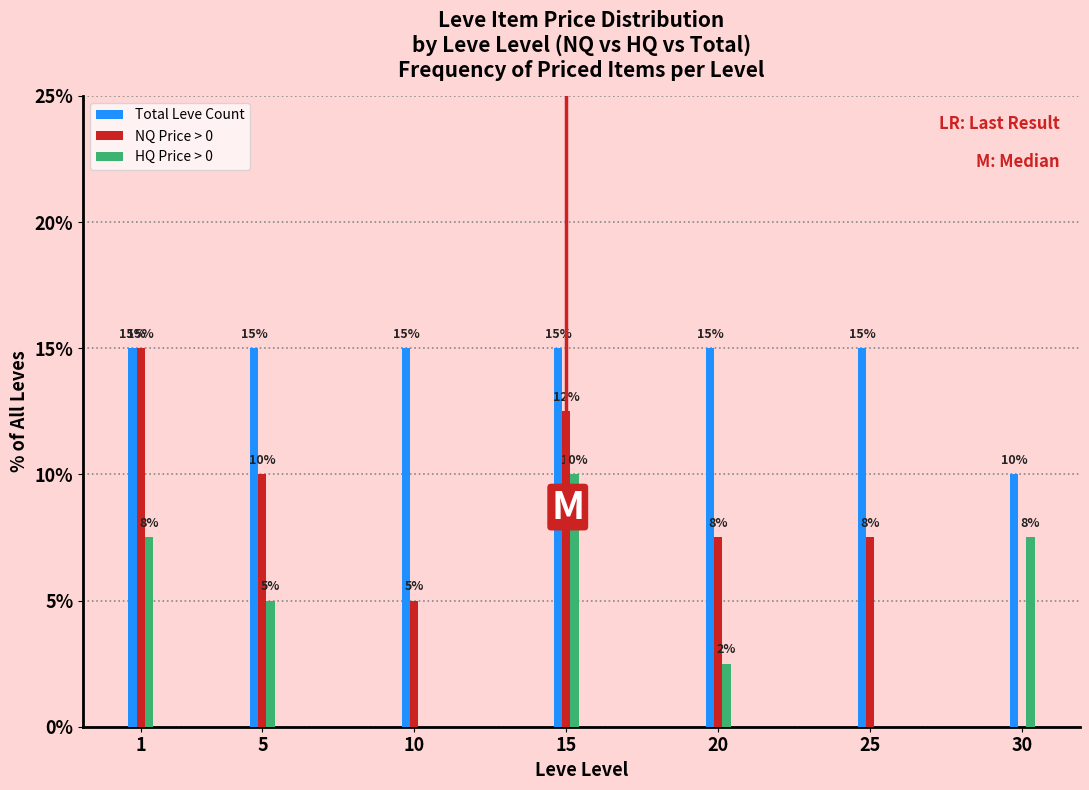

Which series has the largest total across all categories?

Total Leve Count